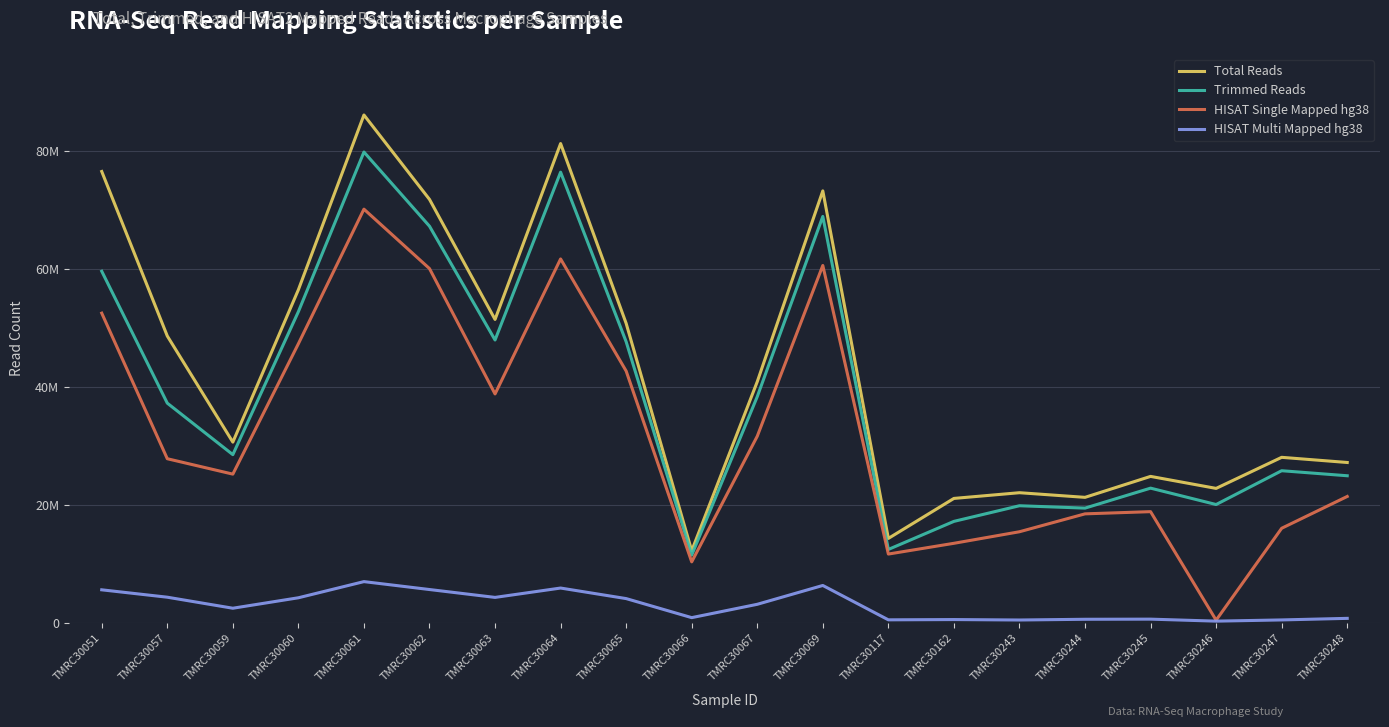

True or false: HISAT Single Mapped hg38 and Trimmed Reads intersect in this chart.

False